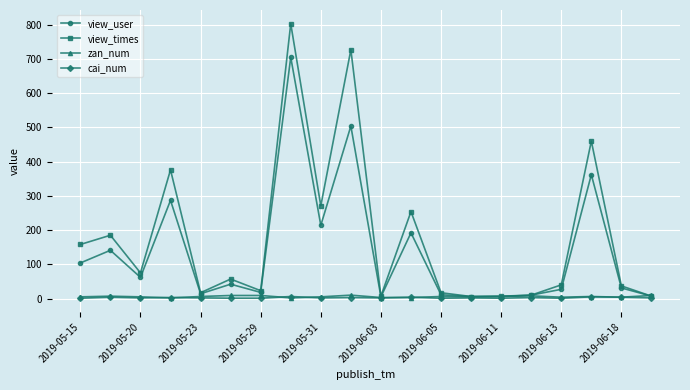

Which series has the largest total across all categories?

view_times